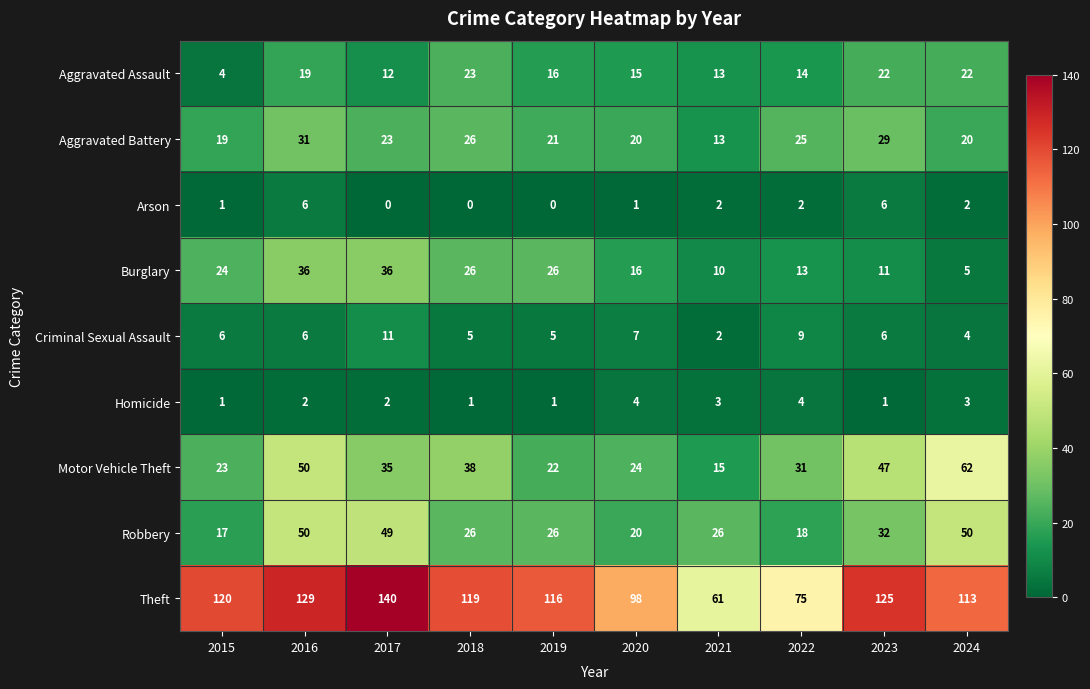

True or false: Aggravated Battery has a value of 26 at 2024.

False